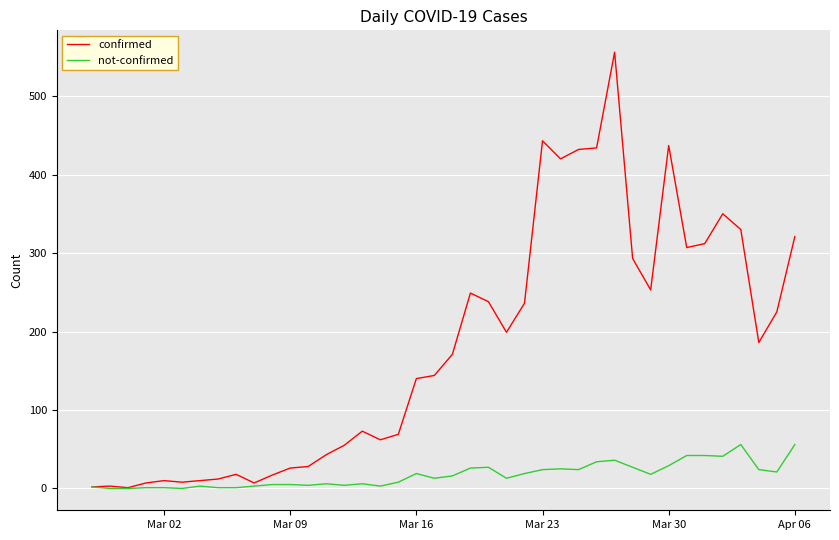

Which series has the widest spread of values?

confirmed